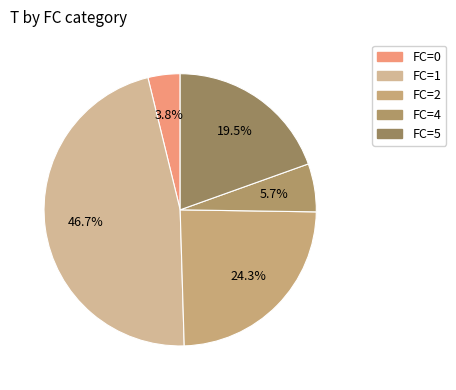

To the nearest percent, what is the average slice percentage?

20%